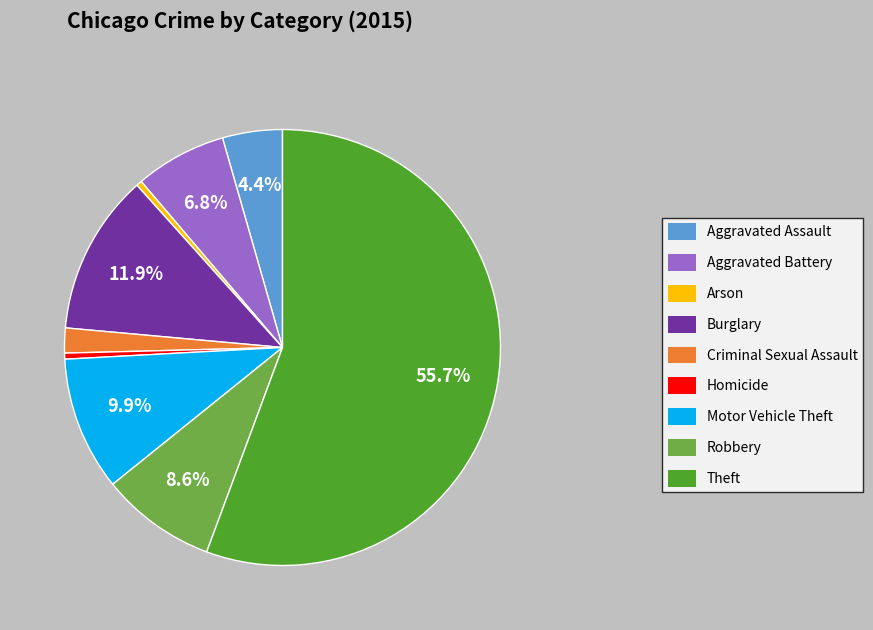

To the nearest percent, what is the combined percentage of Arson and Burglary?

12%